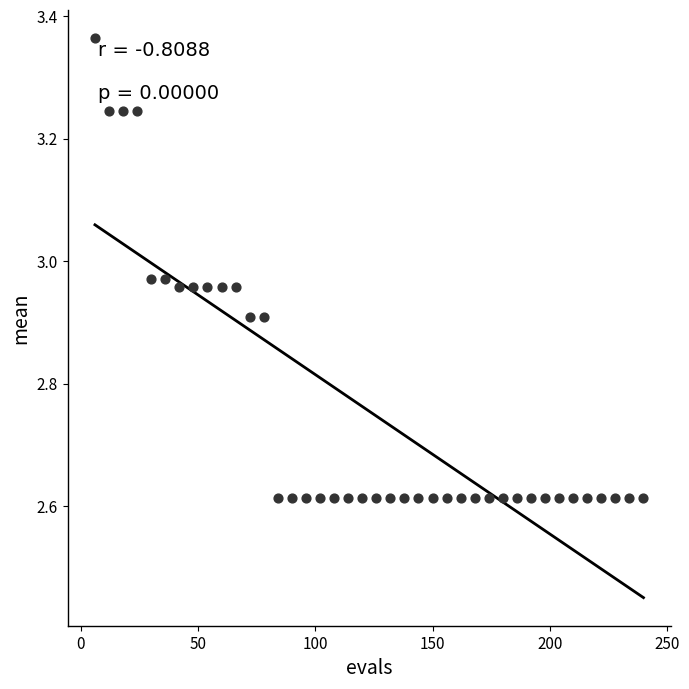

What is the range of X values (max minus min)?

234.0